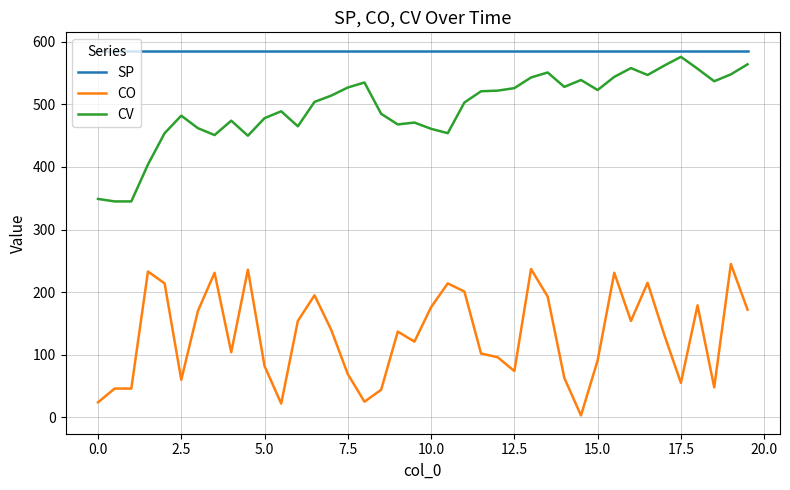

Which series has the largest total across all categories?

SP